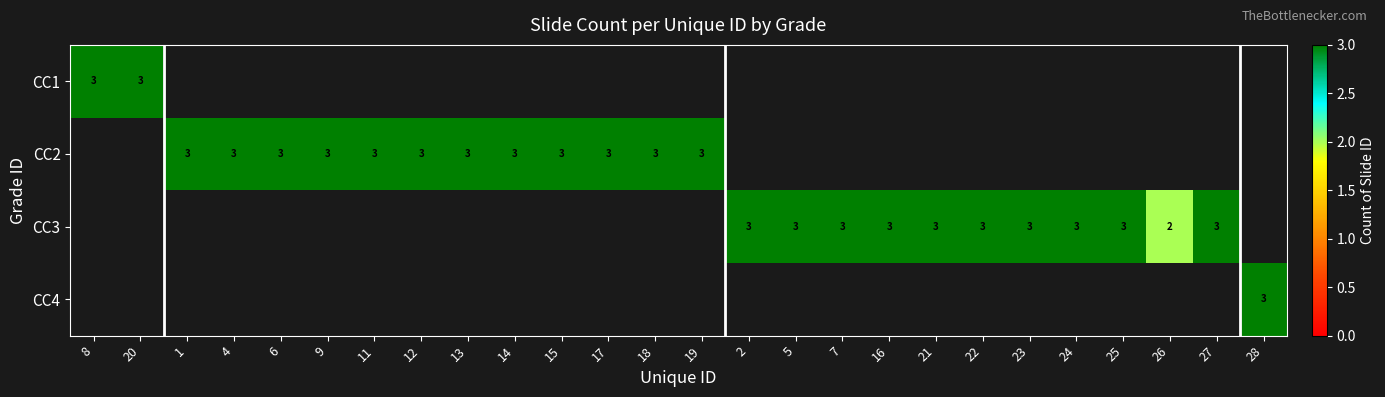

The value of CC3 at 16 is 4. True or false?

False